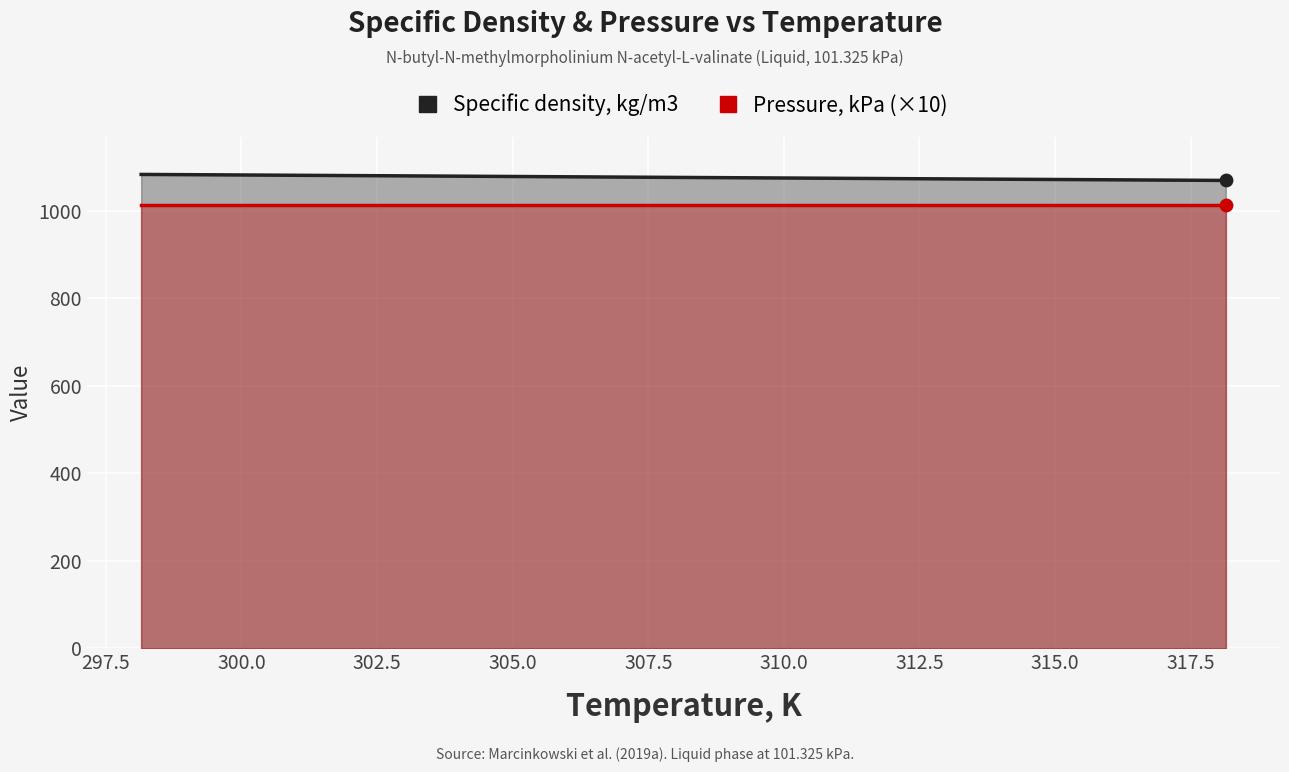

What is the change in value from 313.15 to 318.15?

-3.4